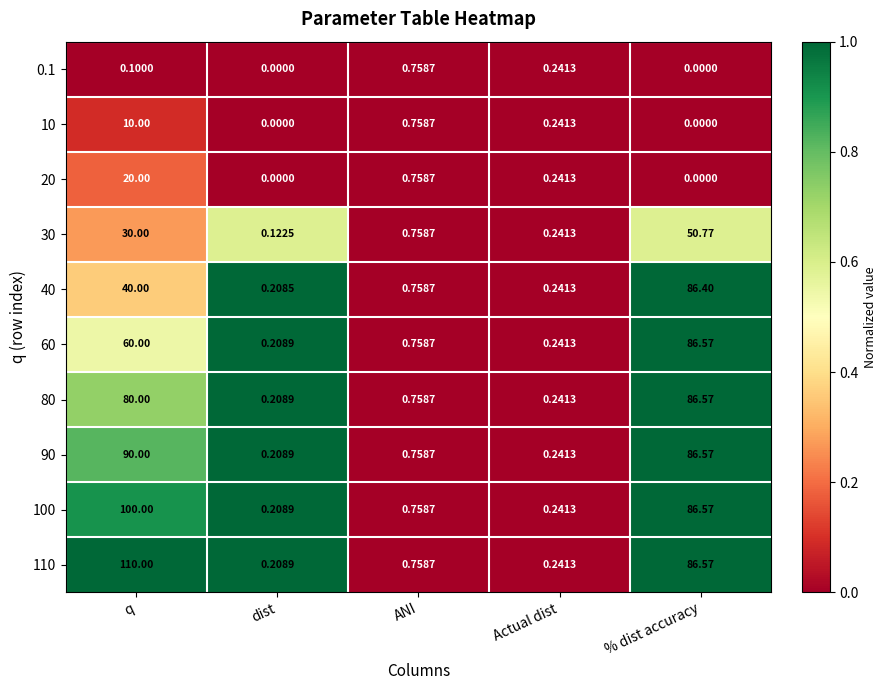

Count the number of categories in the chart.

5